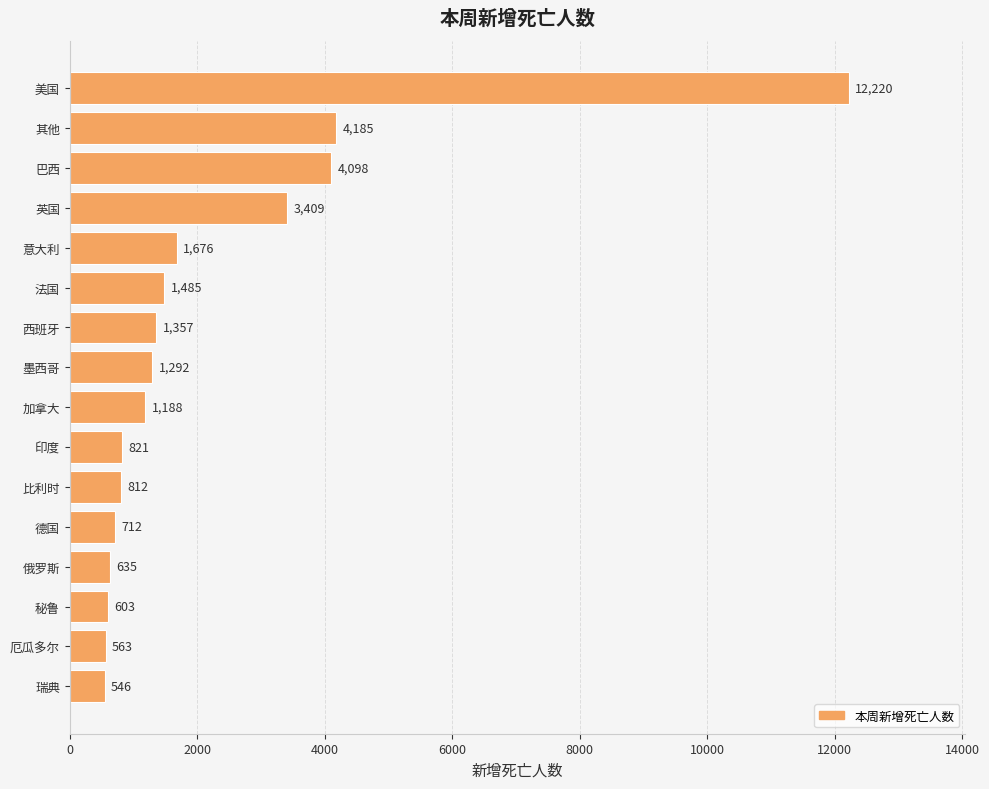

Between 厄瓜多尔 and 西班牙, which is larger?

西班牙